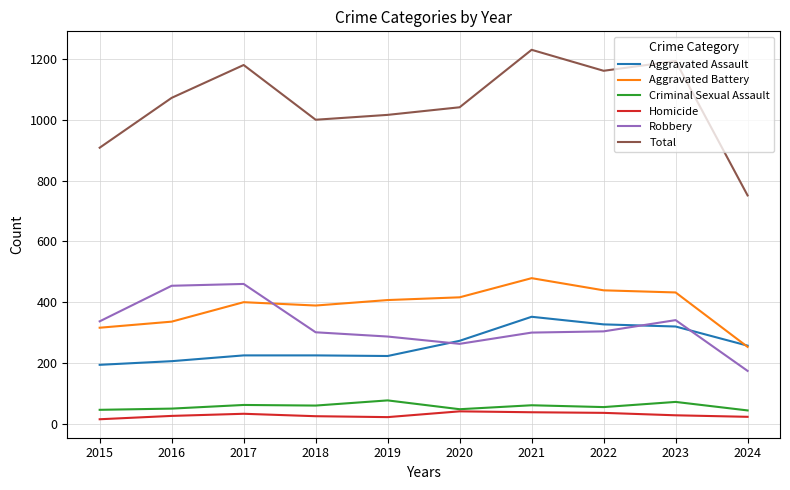

True or false: Aggravated Assault and Homicide cross at least once.

False